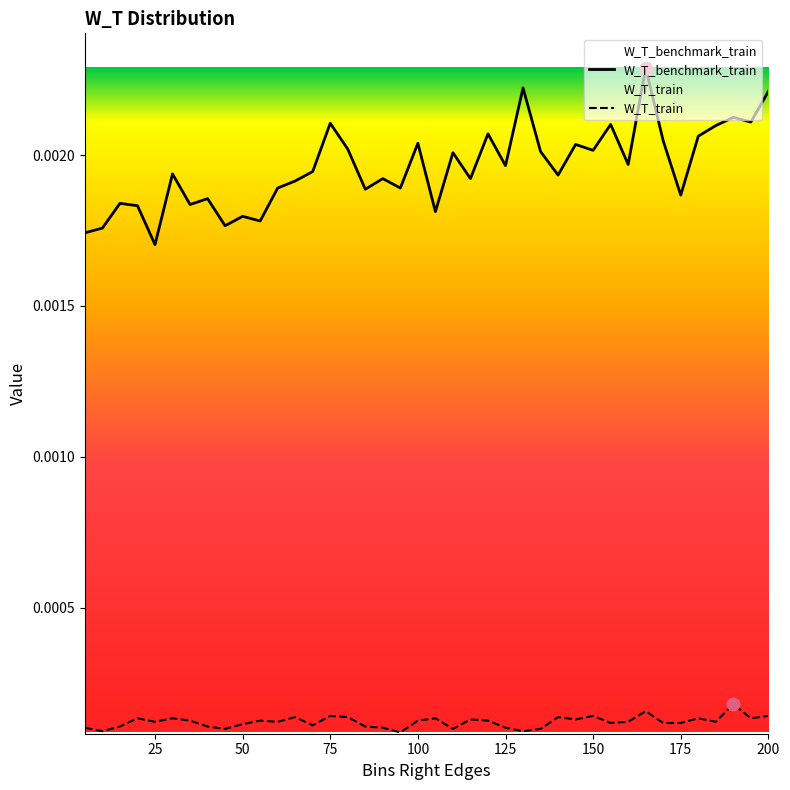

List the series in order of their peak value, lowest first.

W_T_train, W_T_benchmark_train